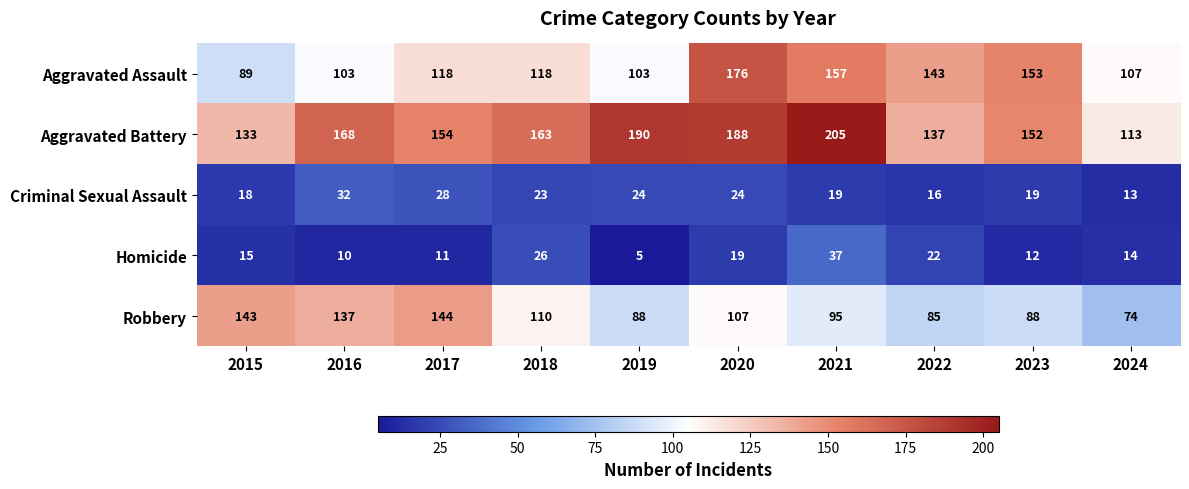

Which series has the largest total across all categories?

Aggravated Battery